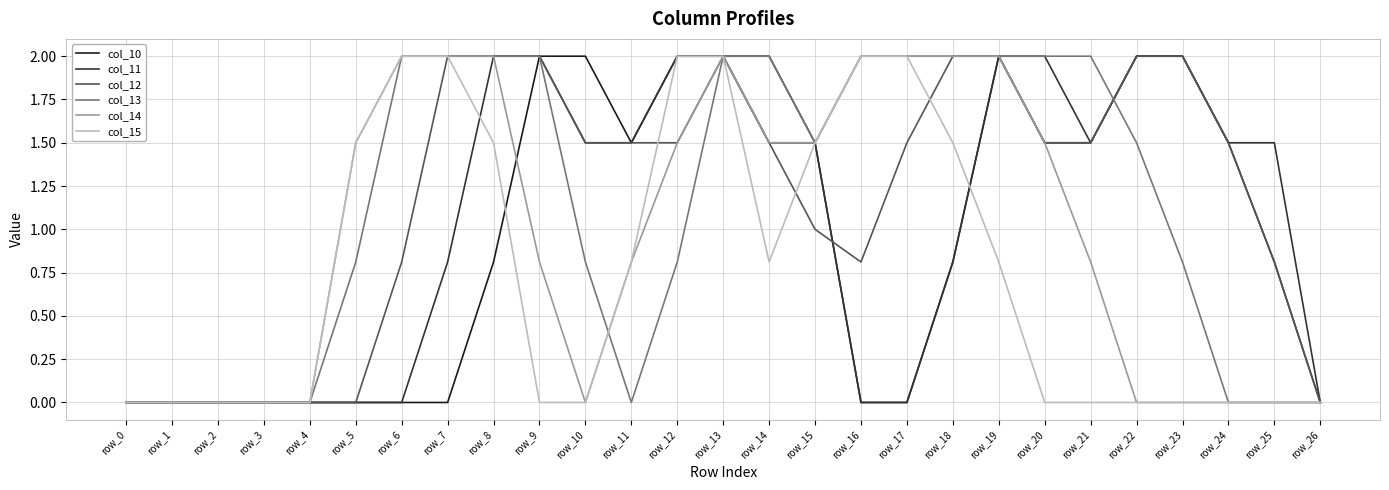

What is the total value across all series at row_25?

3.1